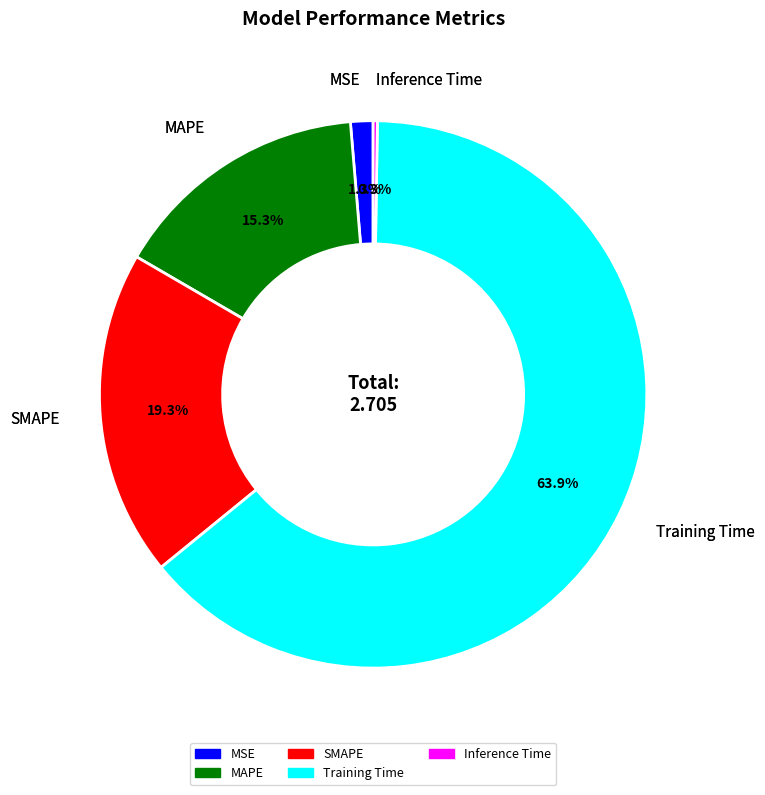

Between Training Time and SMAPE, which is larger?

Training Time